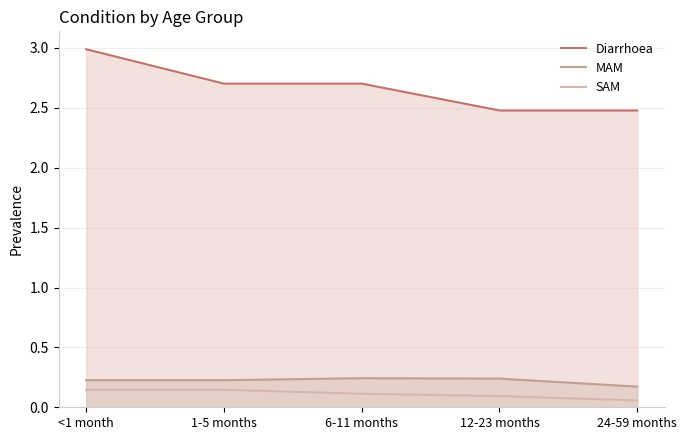

Reading left to right, what are all the values shown in this chart?

Diarrhoea: <1 month=3.0	1-5 months=2.7	6-11 months=2.7	12-23 months=2.5	24-59 months=2.5
MAM: <1 month=0.2	1-5 months=0.2	6-11 months=0.2	12-23 months=0.2	24-59 months=0.2
SAM: <1 month=0.1	1-5 months=0.1	6-11 months=0.1	12-23 months=0.1	24-59 months=0.1